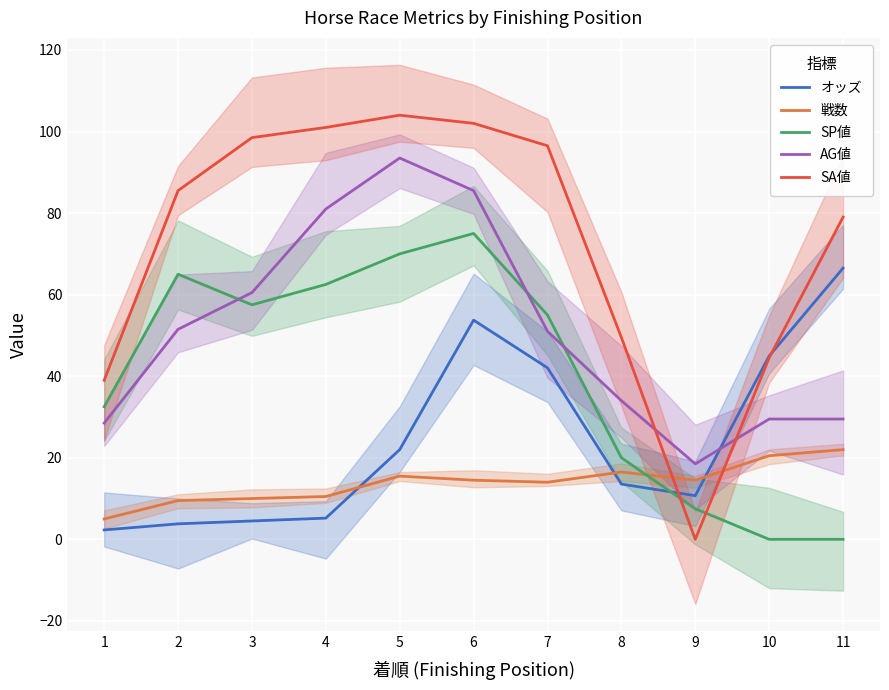

After their last crossing, which series has the higher values: SP値 or 戦数?

戦数